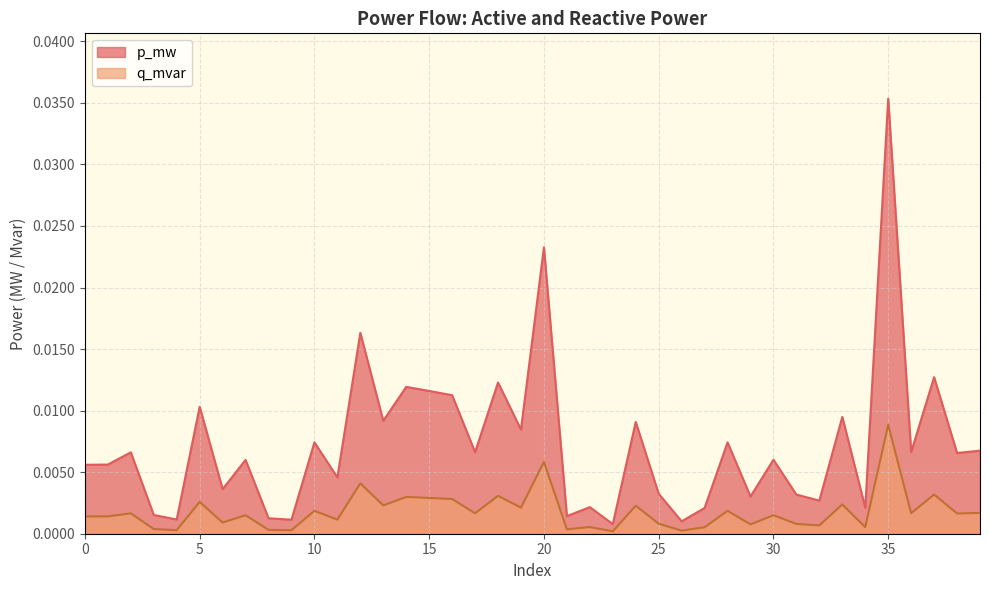

At 32, list the series in order from smallest to largest.

q_mvar, p_mw